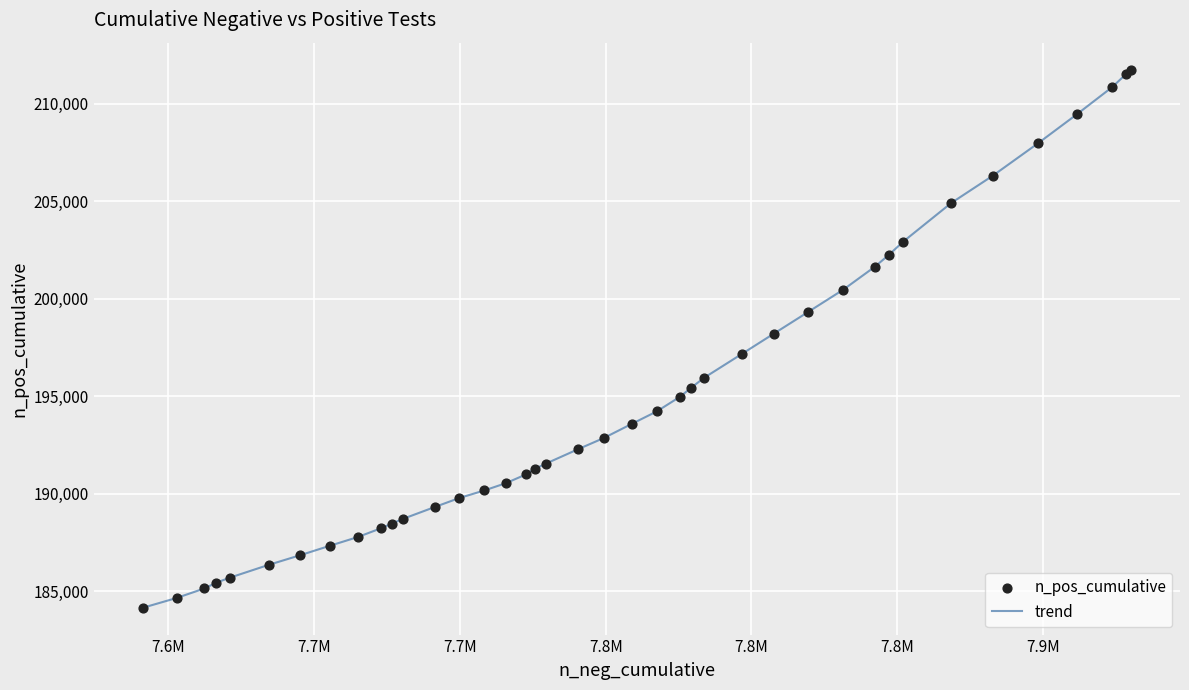

What is the difference between the maximum and minimum values?

27579